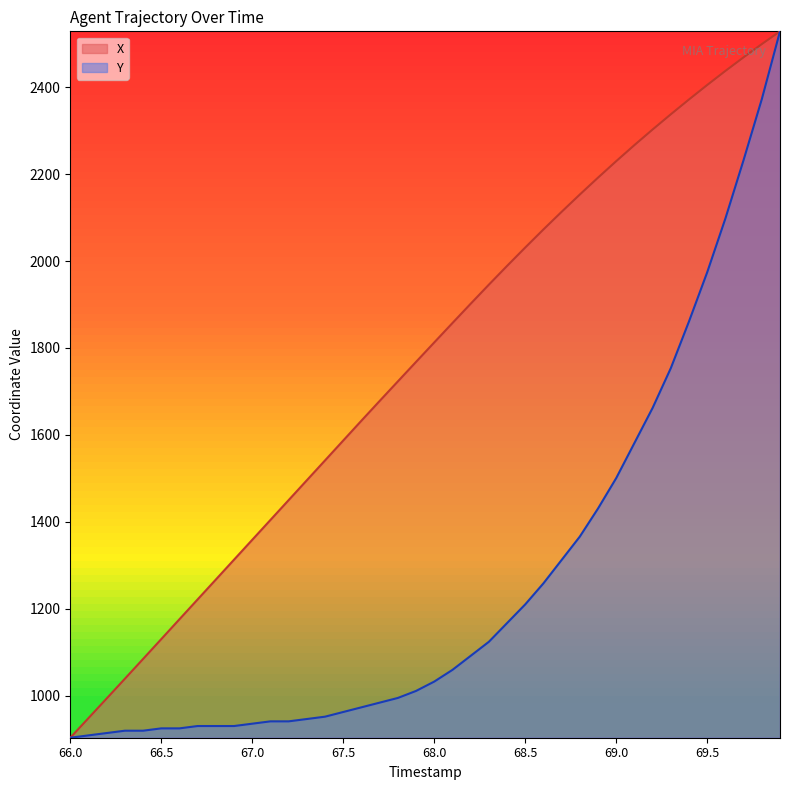

Is it true that Y equals 946.2 at 67.3?

True